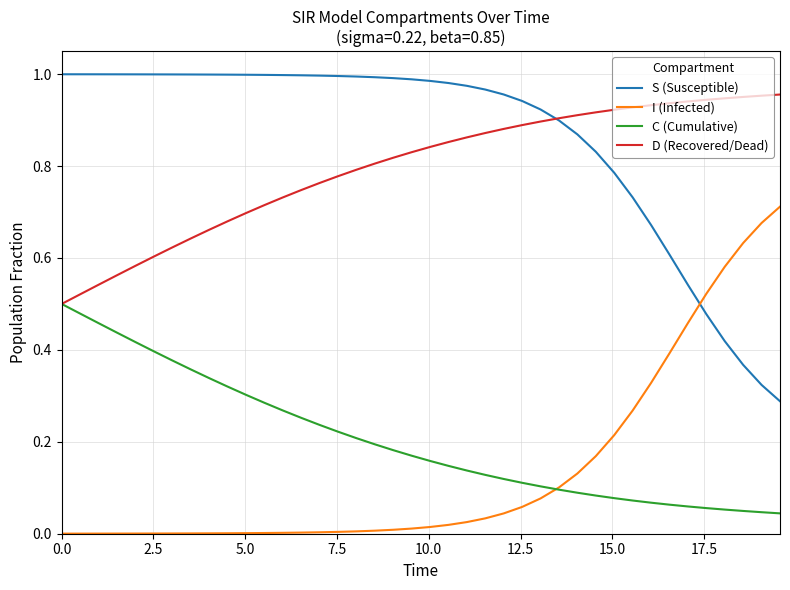

True or false: C (Cumulative) and S (Susceptible) intersect in this chart.

False